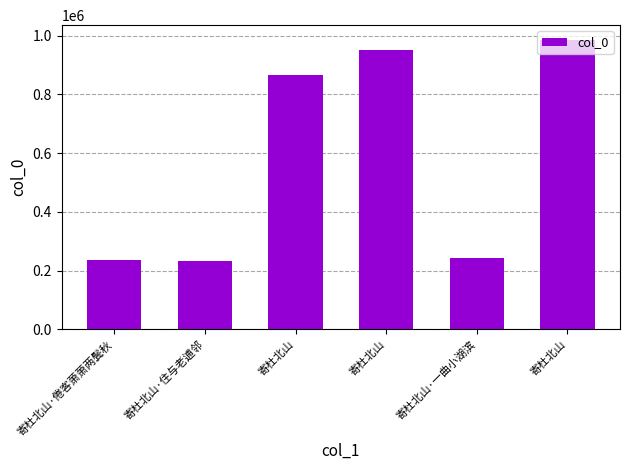

Does the chart contain any negative values?

No